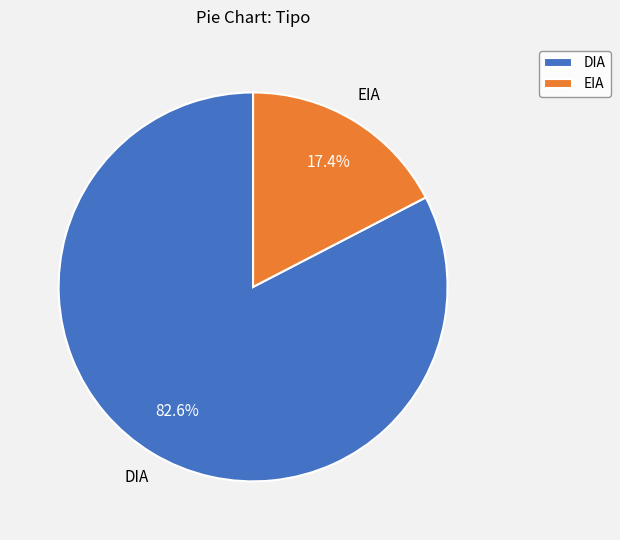

What percentage is NOT represented by DIA?

17.4%